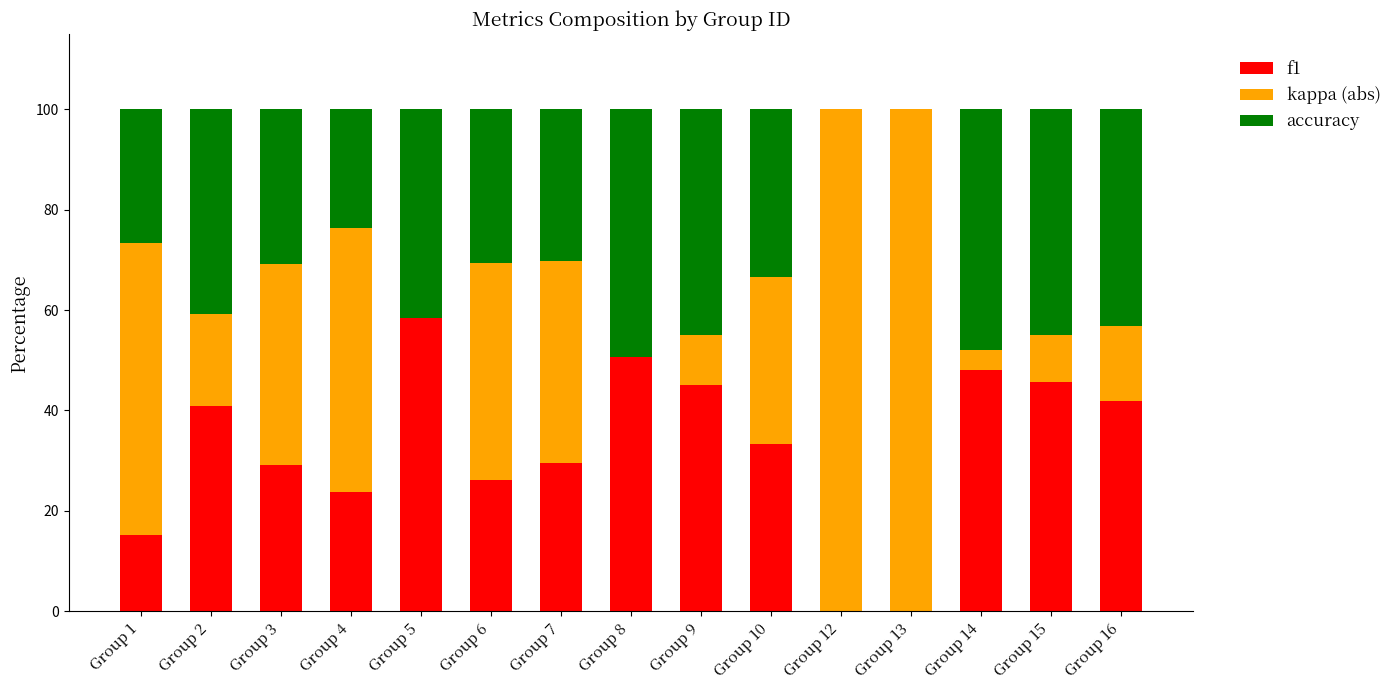

The value of f1 at Group 14 is 48.0. True or false?

True